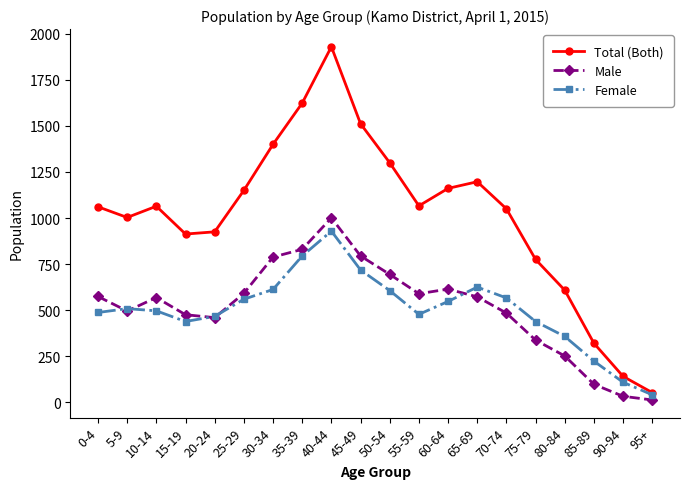

Which series changed the most between 30-34 and 85-89?

Total (Both)